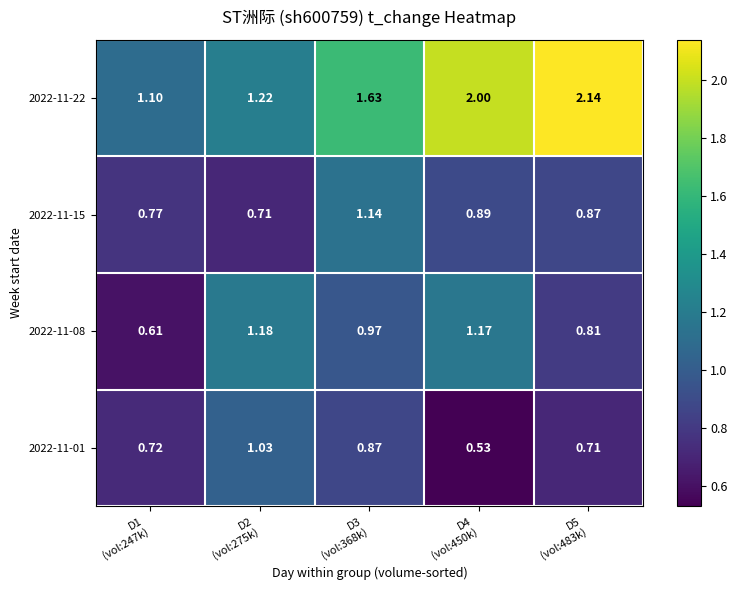

At which category is the sum across all series the highest?

D3
(vol:368k)